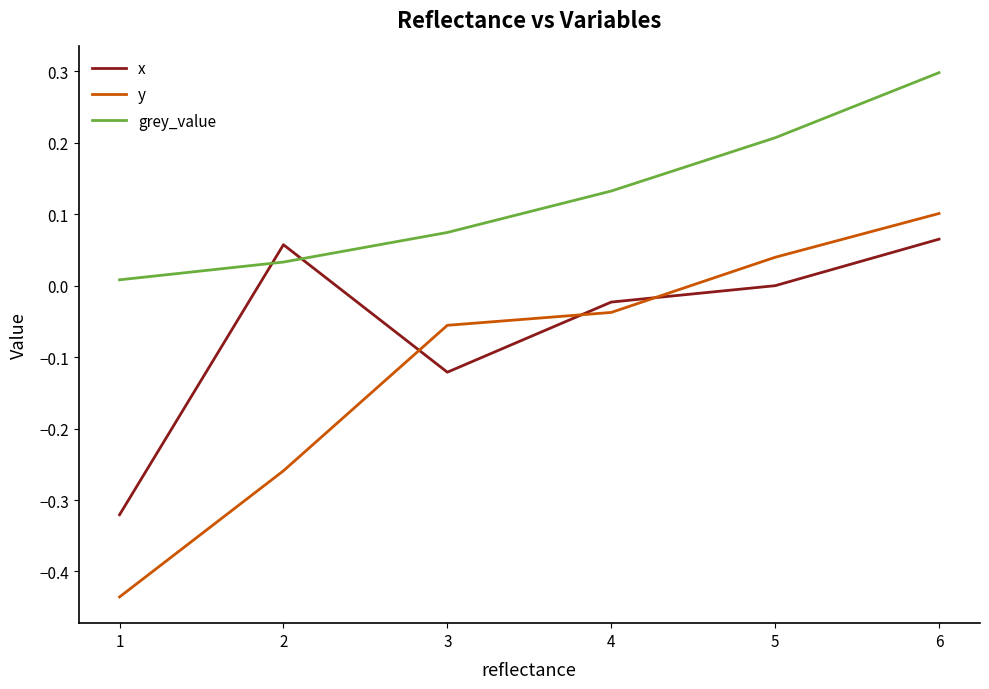

At 1, list the series in order from smallest to largest.

y, x, grey_value